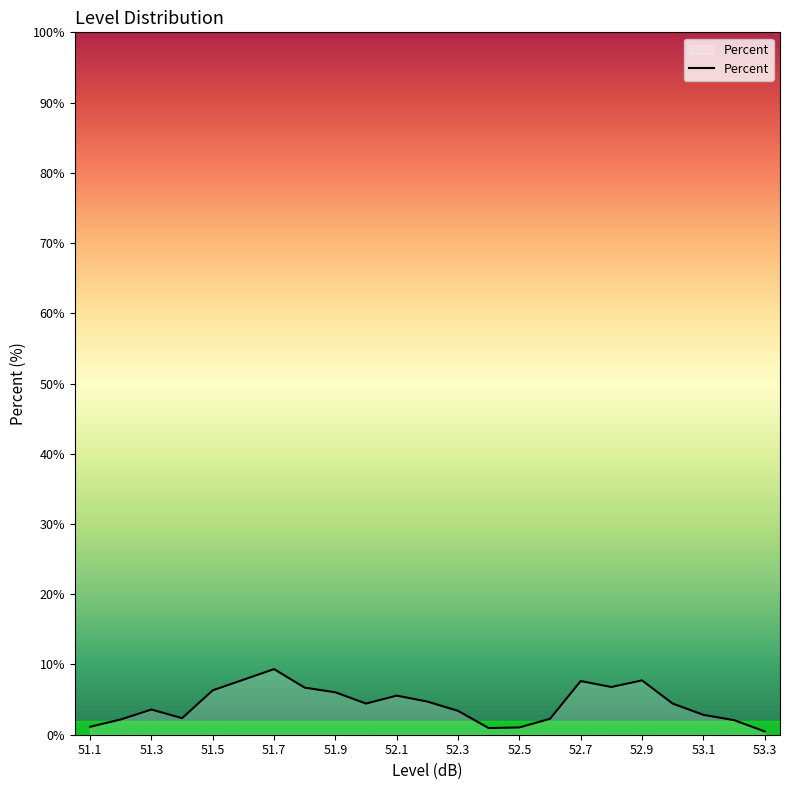

How many series are shown in this chart?

1